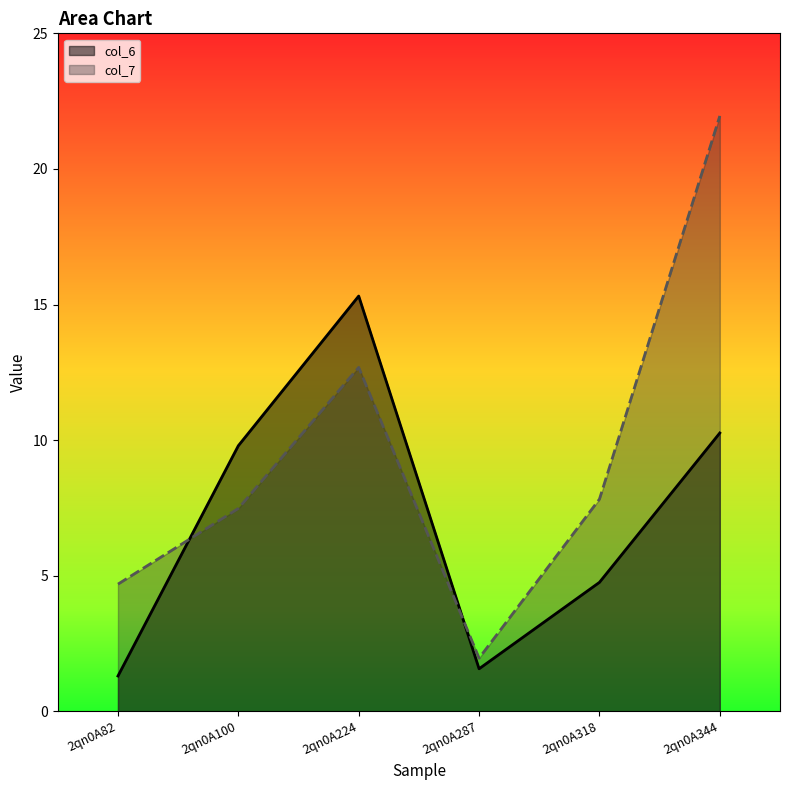

Is it true that col_7 equals 4.0 at 2qn0A100?

False